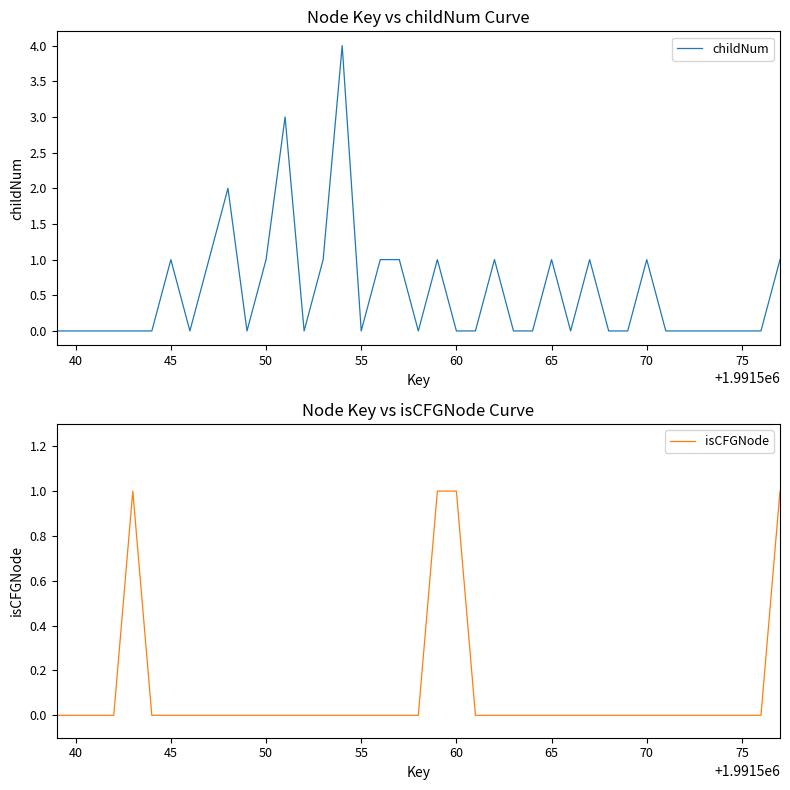

Is it true that childNum equals -3 at 75?

False